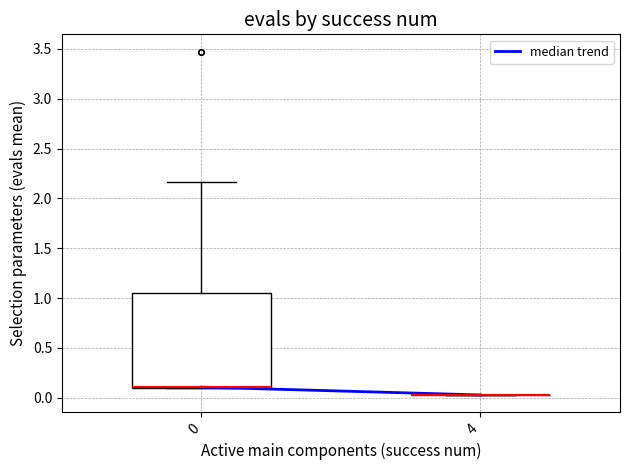

Where is the lower edge of the box at x = 0 on the y-axis? The values are not printed on the chart, so give them approximately, as read against the axis.

0.10